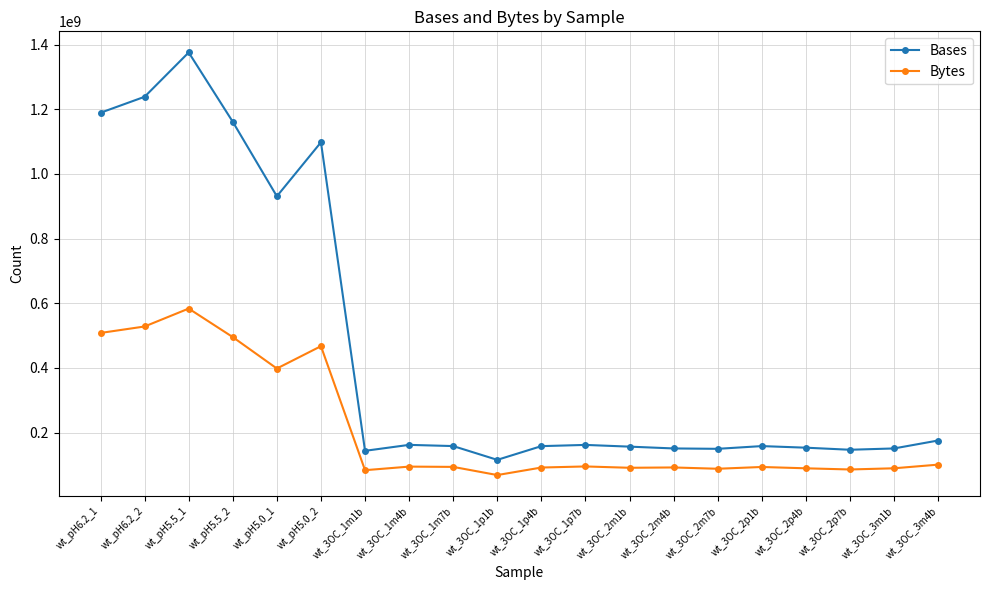

What is the maximum value shown in the chart?

1375589391